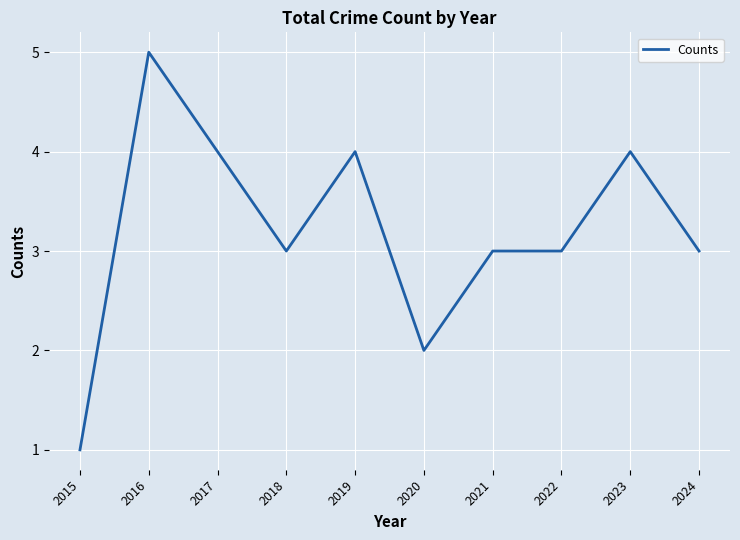

Does the chart have visible grid lines?

Yes